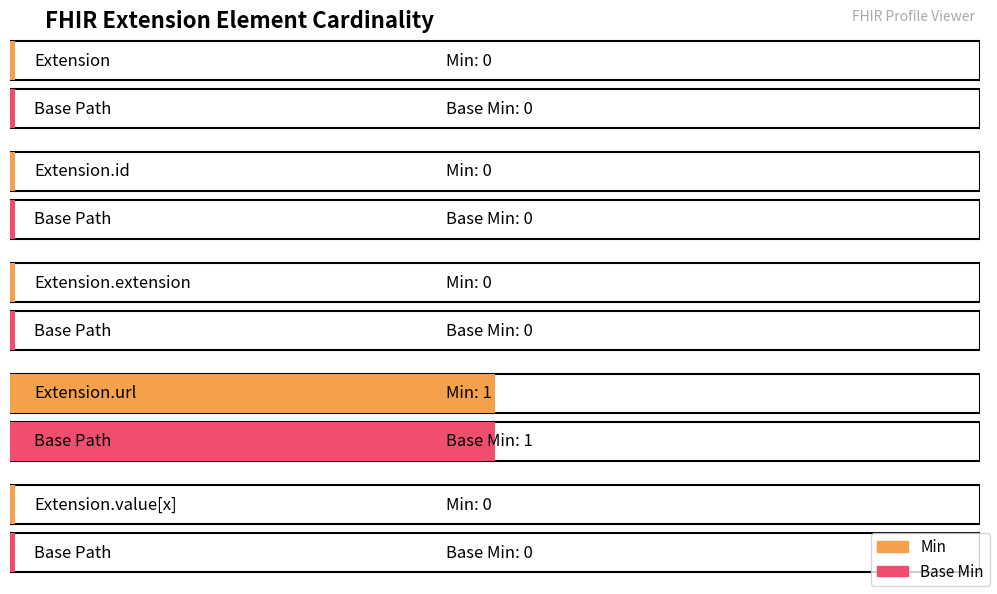

How many bars are there in each group?

2